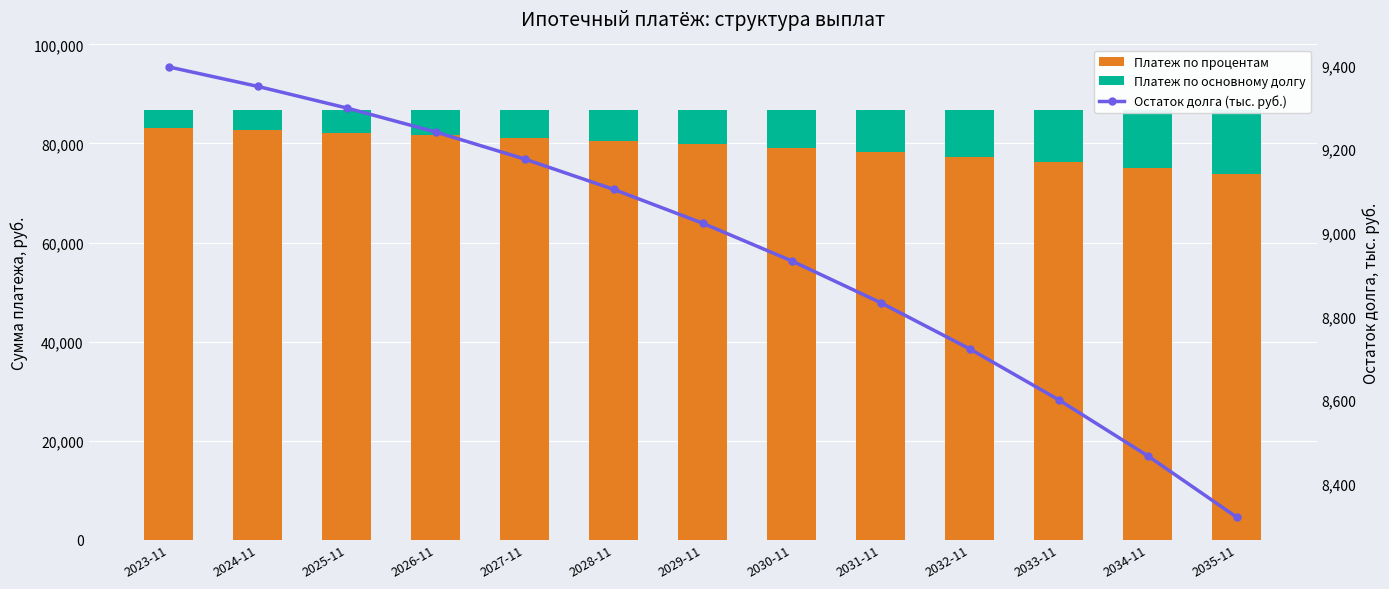

What is the average value of the Остаток долга (тыс. руб.) series?

8958.8